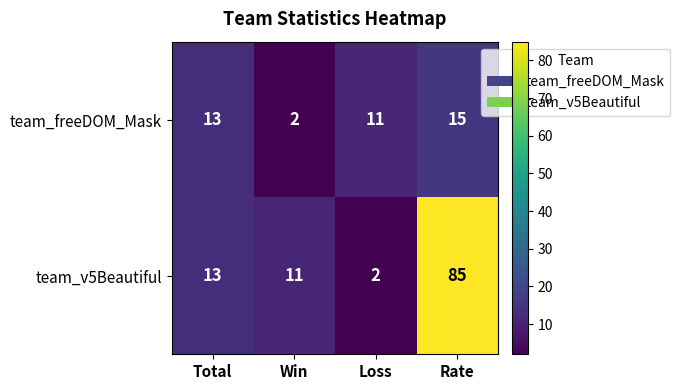

Between Total and Loss, which series saw the biggest shift?

team_v5Beautiful